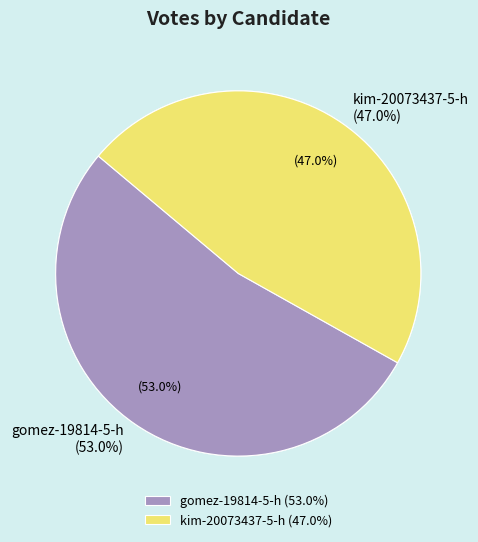

Which category accounts for the majority?

gomez-19814-5-h